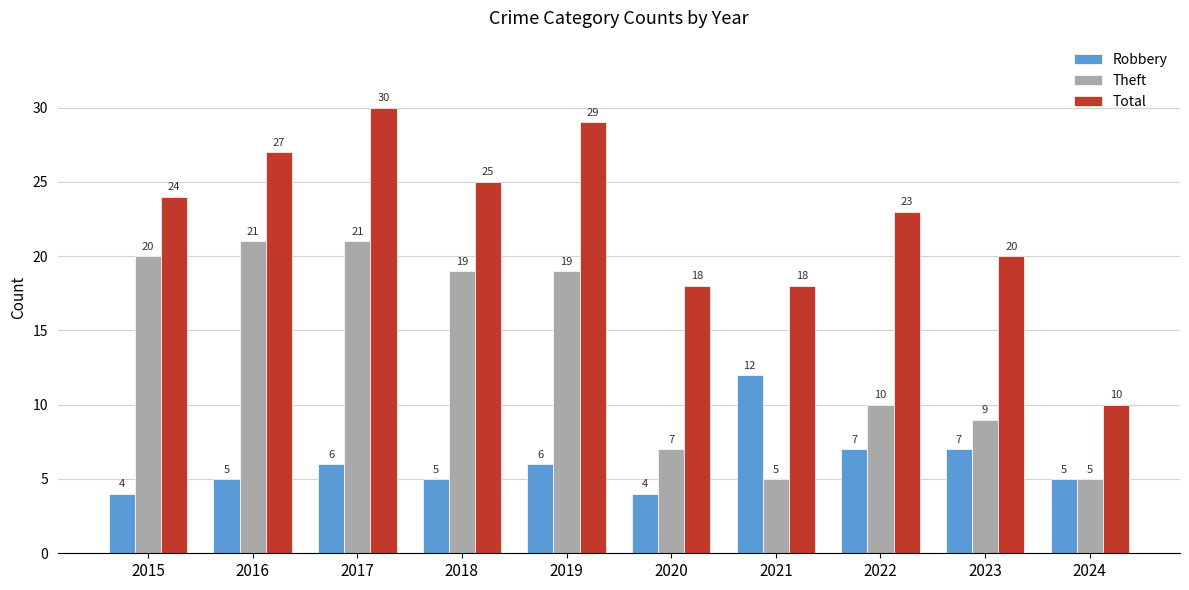

Rank the series by their maximum value, from highest to lowest.

Total, Theft, Robbery